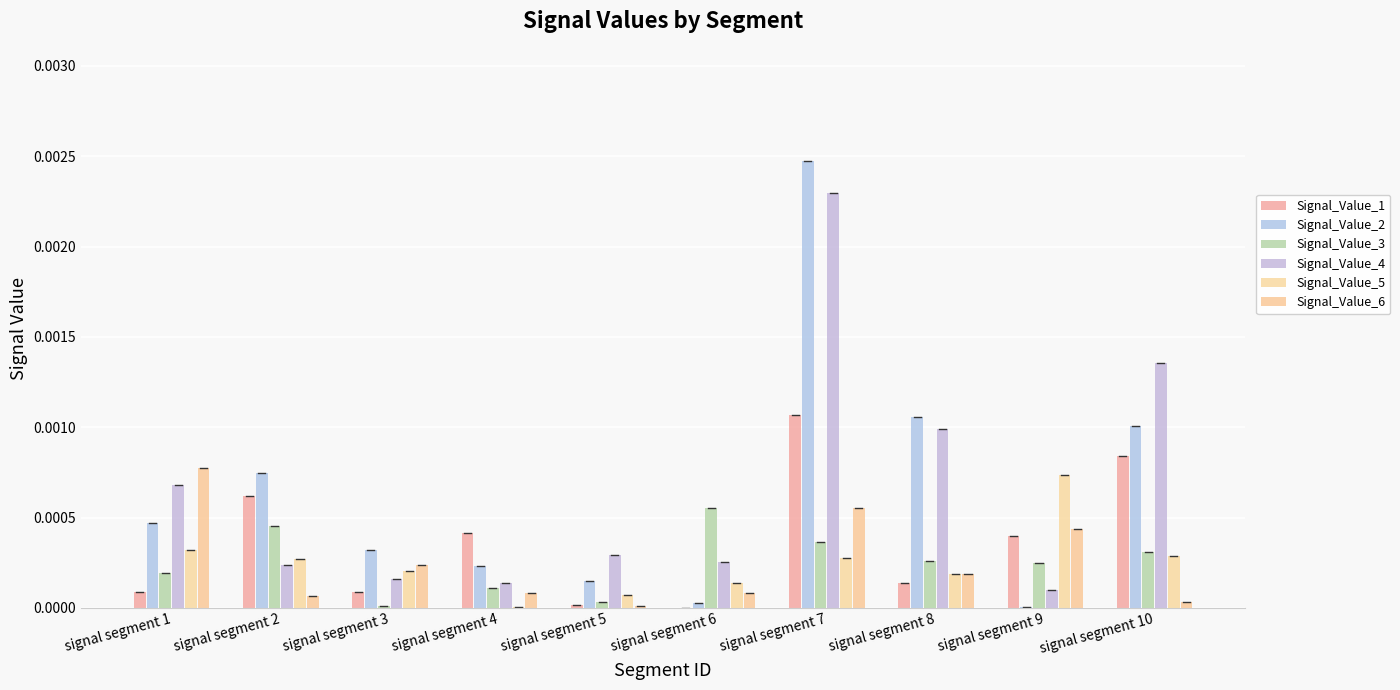

How many groups of bars are there?

10